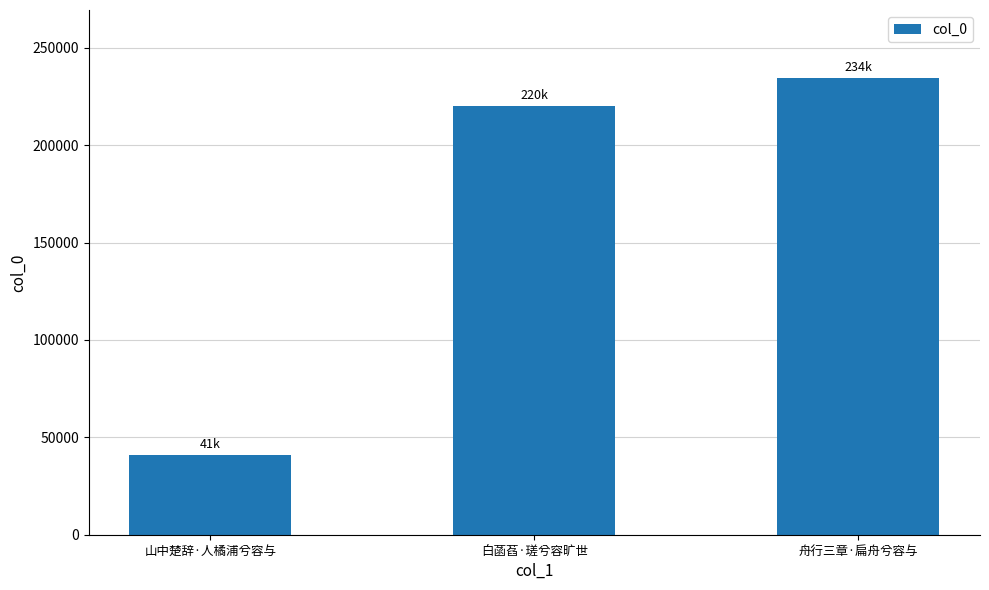

Rank the categories by value from lowest to highest.

山中楚辞·人橘浦兮容与, 白菡萏·瑳兮容旷世, 舟行三章·扁舟兮容与